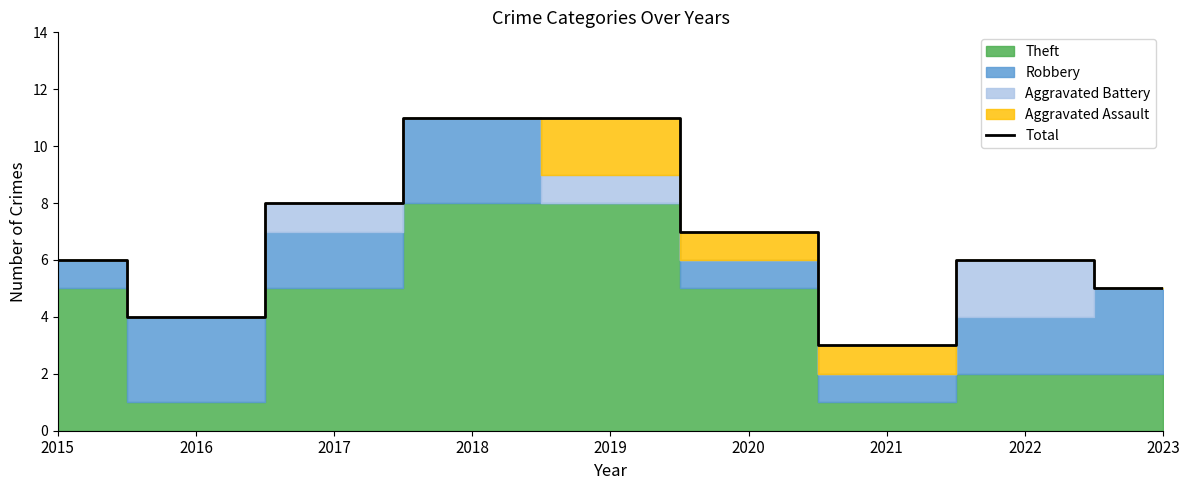

What is the difference between the second highest and second lowest values?

7